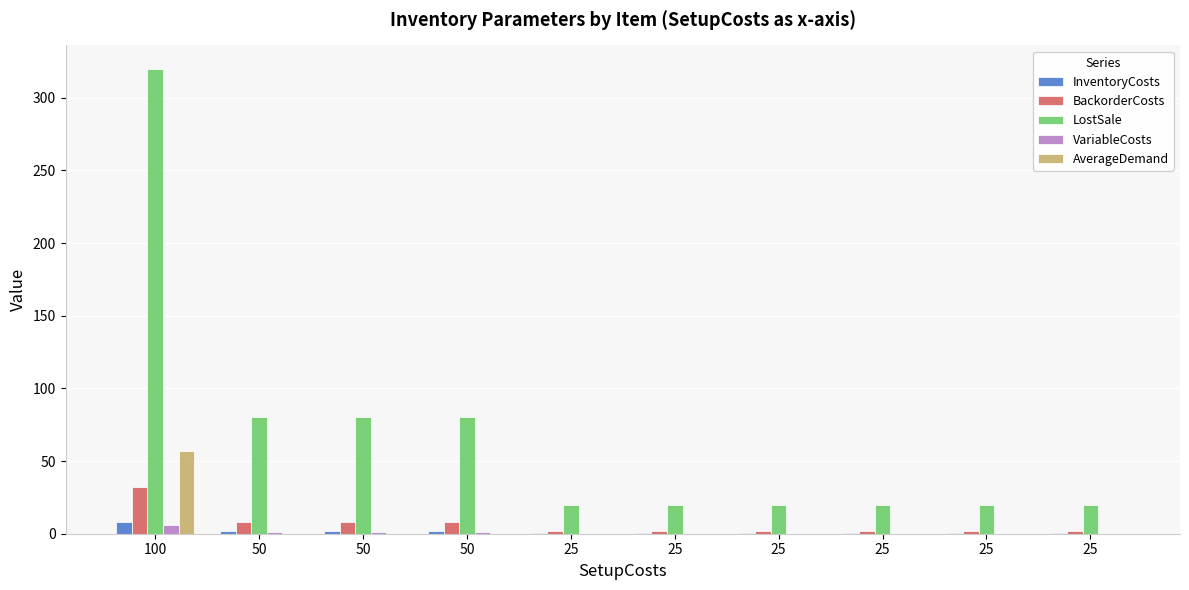

Reading right to left, transcribe all the data shown in this chart.

InventoryCosts: 25=0.5	25=0.5	25=0.5	25=0.5	25=0.5	25=0.5	50=2.0	50=2.0	50=2.0	100=8.0
BackorderCosts: 25=2.0	25=2.0	25=2.0	25=2.0	25=2.0	25=2.0	50=8.0	50=8.0	50=8.0	100=32.0
LostSale: 25=20.0	25=20.0	25=20.0	25=20.0	25=20.0	25=20.0	50=80.0	50=80.0	50=80.0	100=320.0
VariableCosts: 25=0.0	25=0.0	25=0.0	25=0.0	25=0.0	25=0.0	50=1.0	50=1.0	50=1.0	100=6.0
AverageDemand: 25=0.0	25=0.0	25=0.0	25=0.0	25=0.0	25=0.0	50=0.0	50=0.0	50=0.0	100=57.1